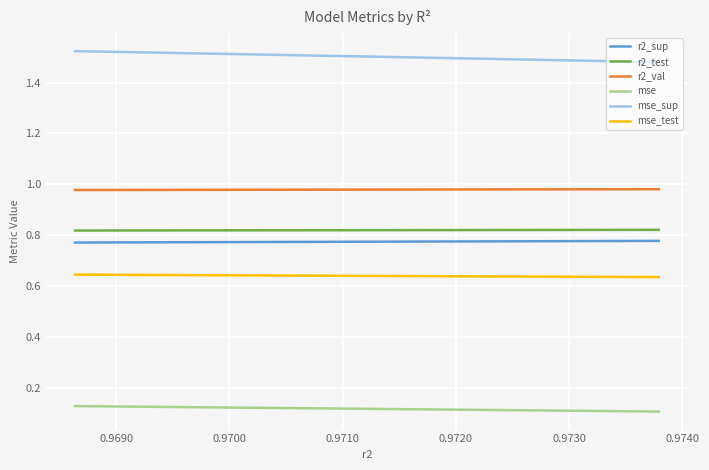

True or false: r2_test has more than 2 points higher than both neighbors.

False